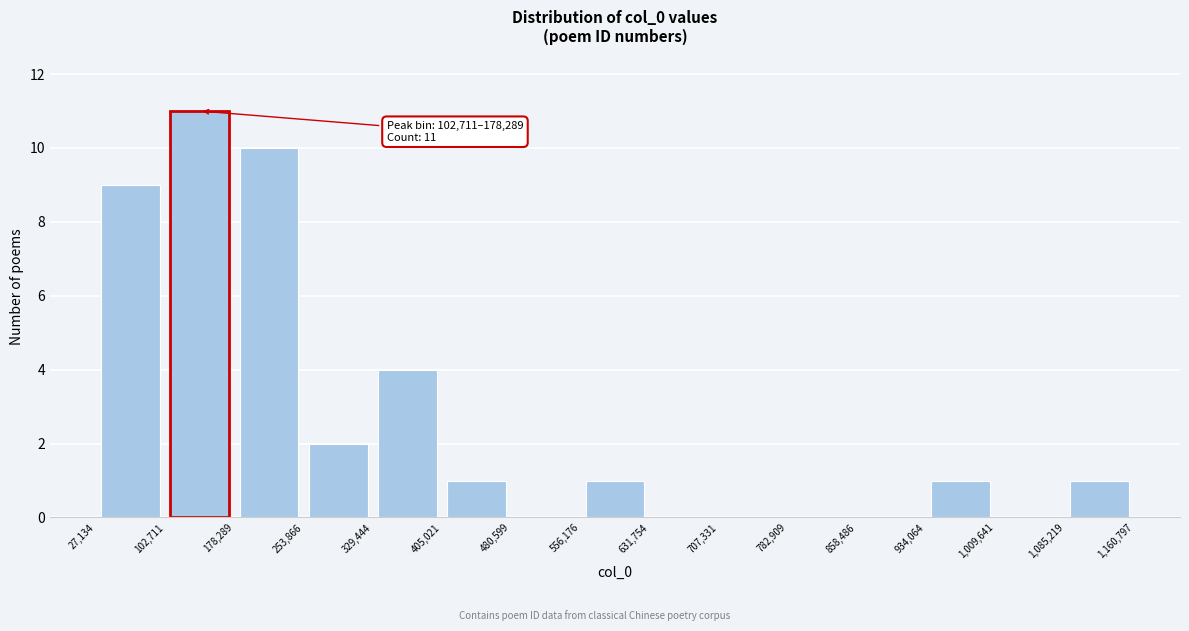

Over which range of the x-axis is the bar tallest?

102,711 to 178,289